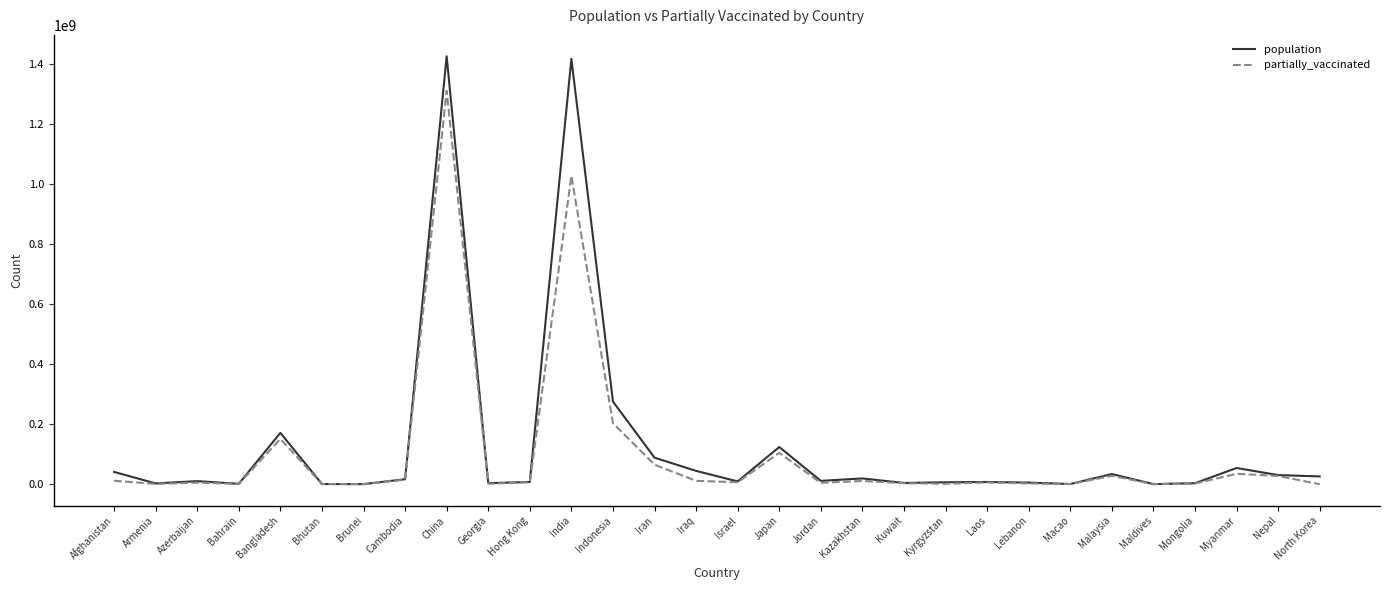

The value of population at North Korea is 26069416. True or false?

True